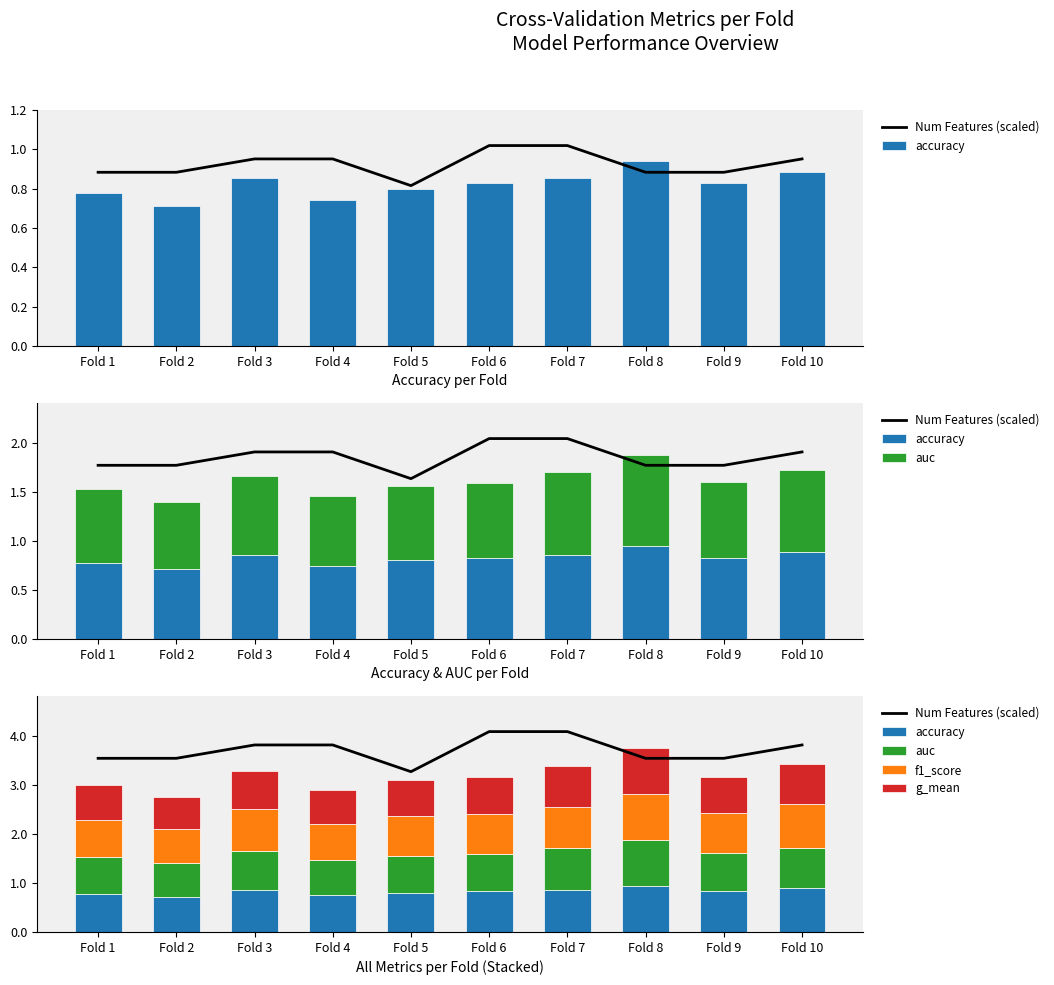

What is the average value of the g_mean series?

0.8